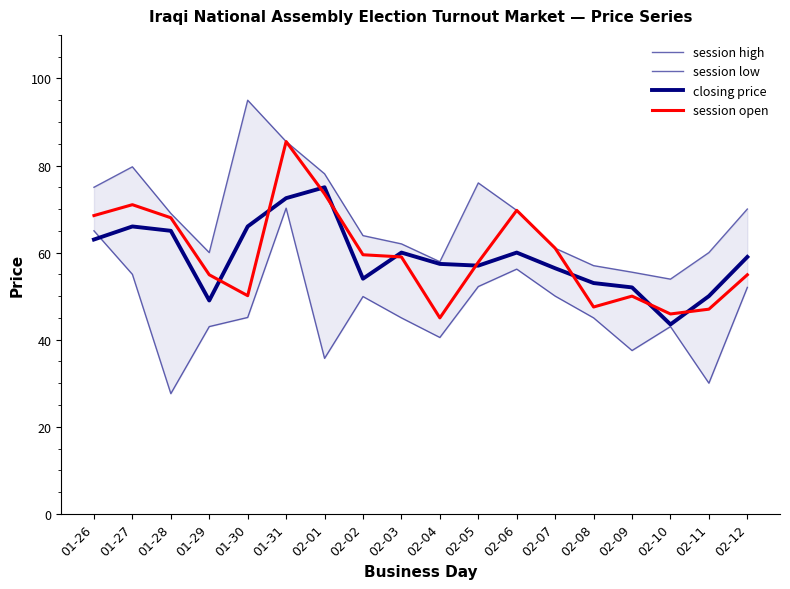

At which category is the sum across all series the highest?

01-31